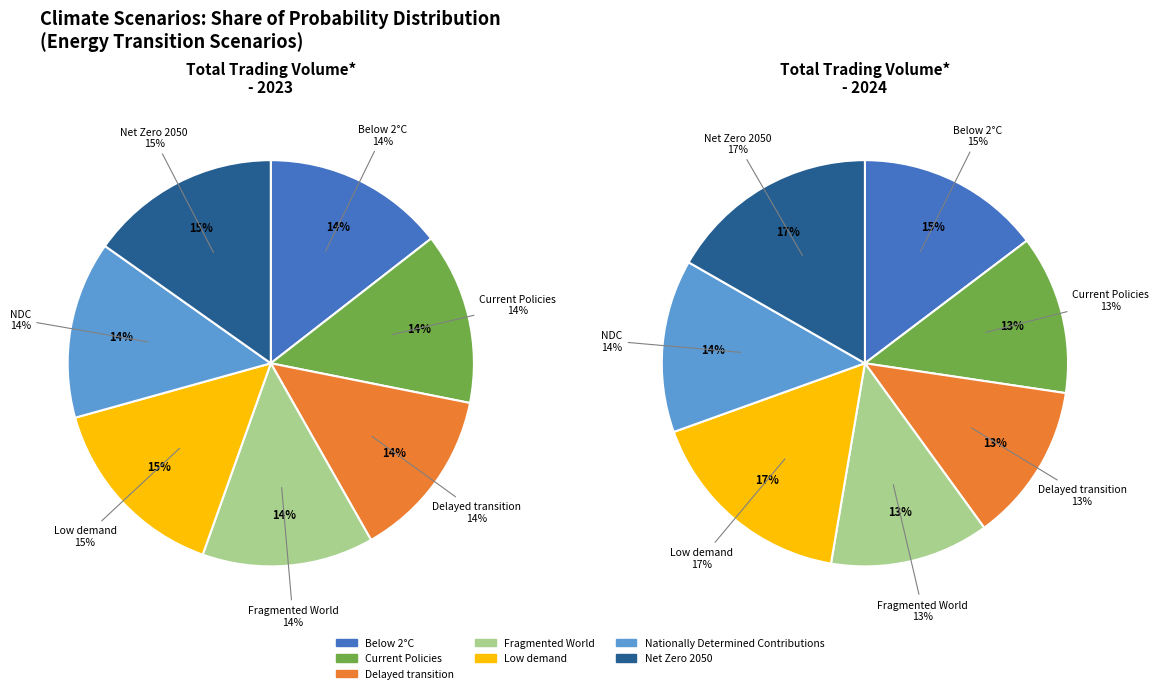

What percentage is NOT represented by Delayed transition?

86.3%